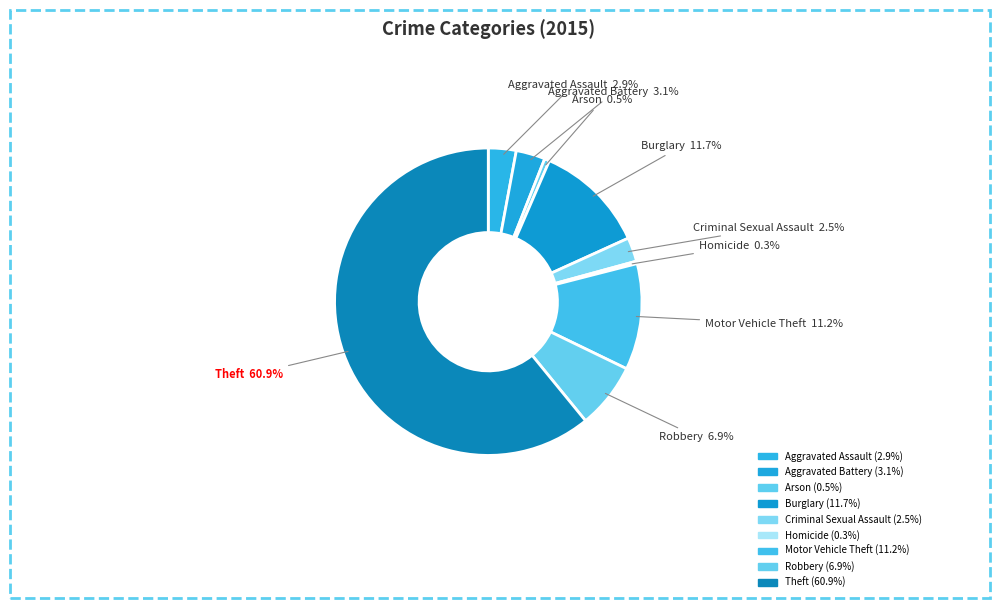

How many slices are in this pie chart?

9